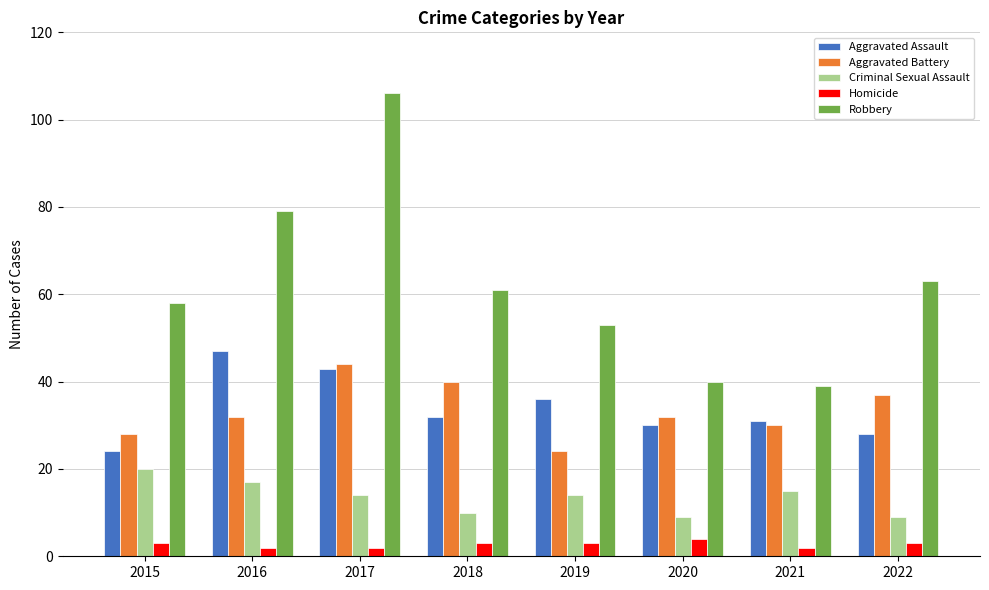

How many values in the Aggravated Assault series are below 32?

4